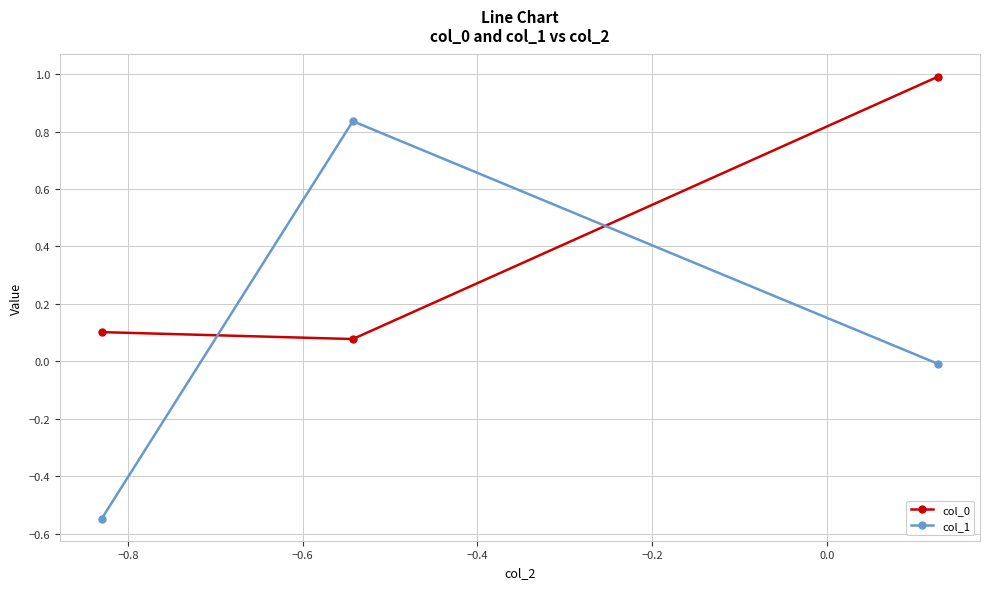

Which series has the largest range (max minus min)?

col_1